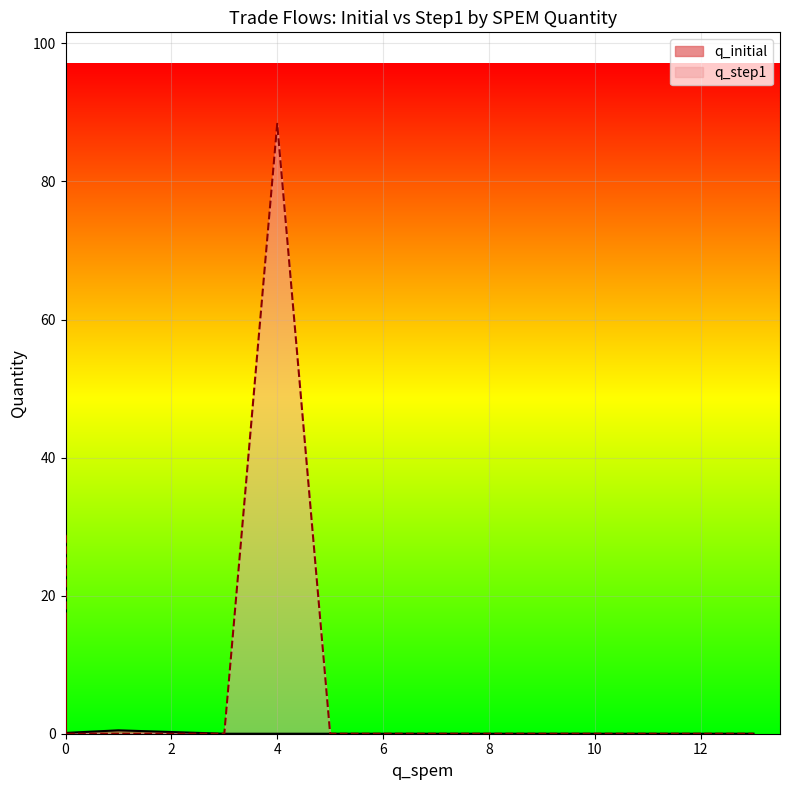

Which series has the largest total across all categories?

q_step1